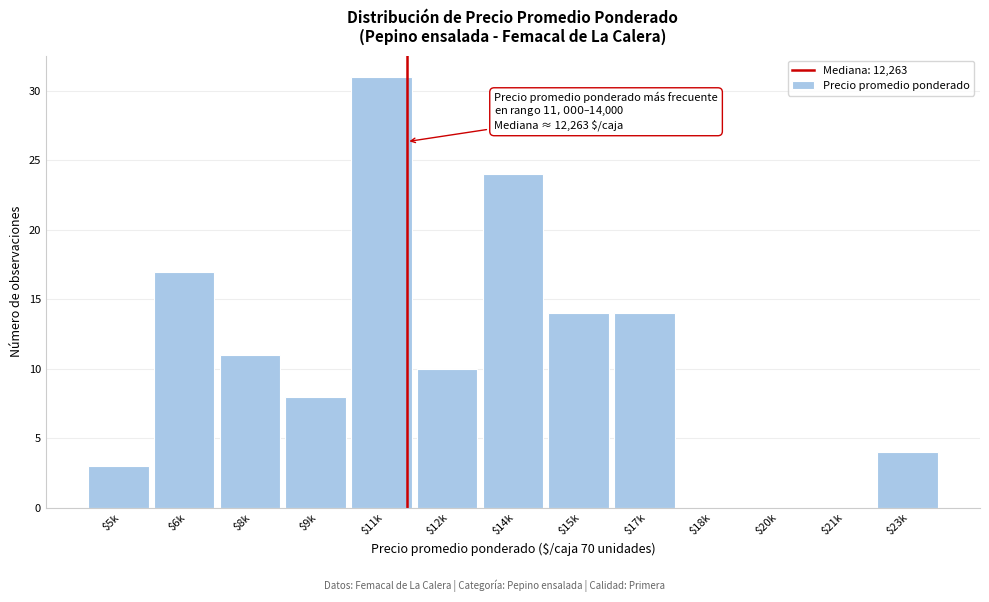

True or false: the data shows 6 at $23k.

False